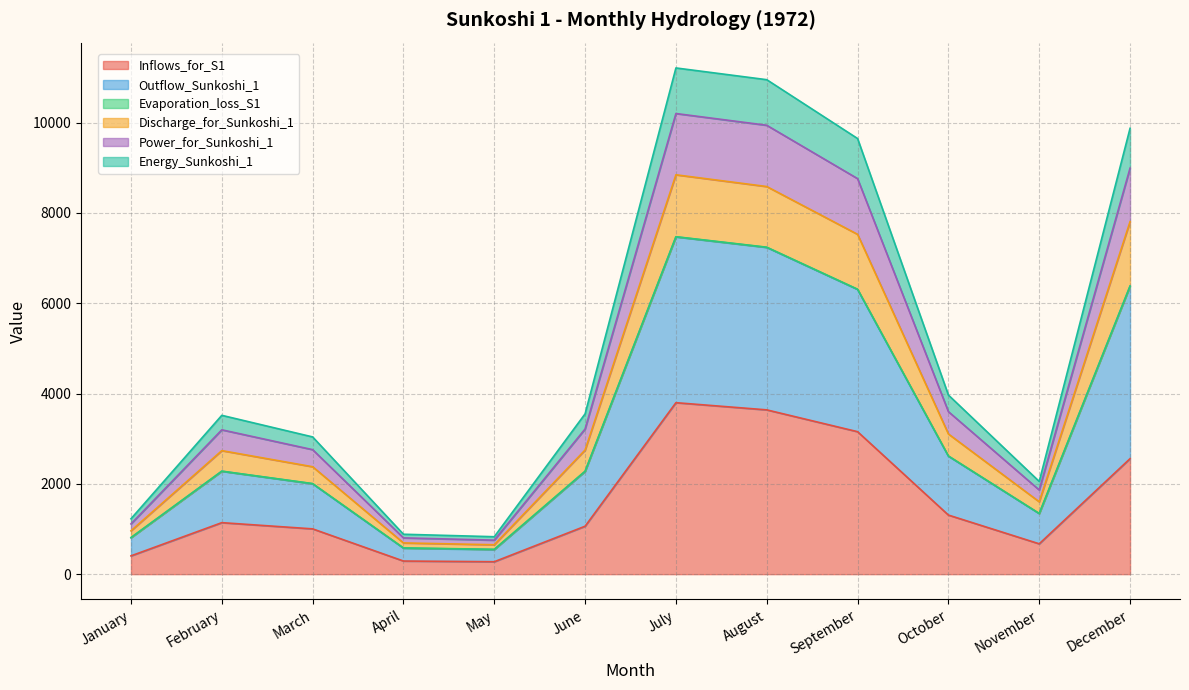

True or false: Inflows_for_S1 has a value of 1618.0 at September.

False